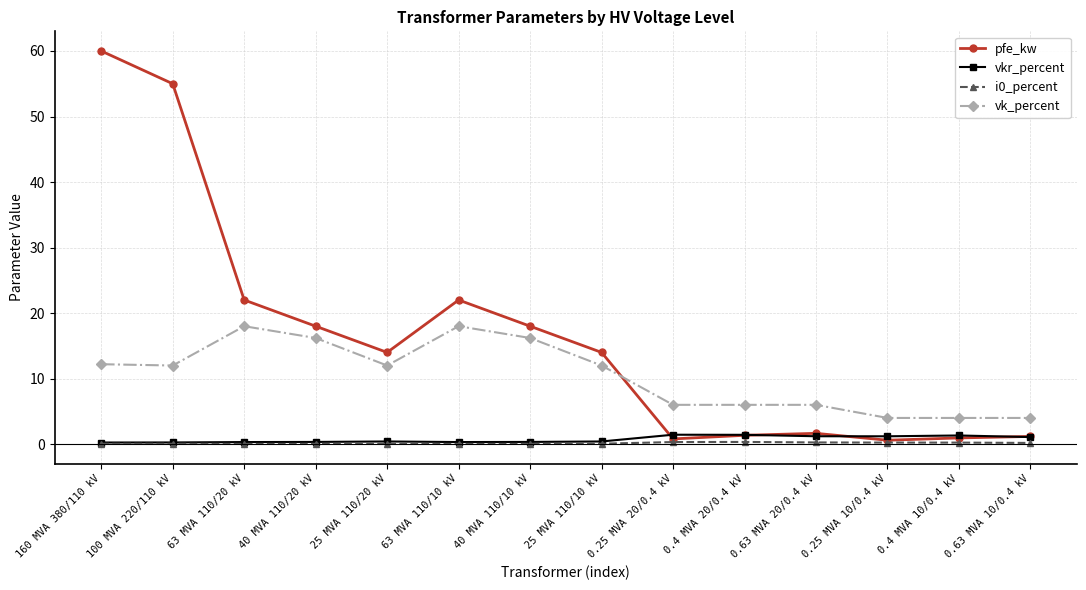

True or false: pfe_kw has more than 1 points higher than both neighbors.

True